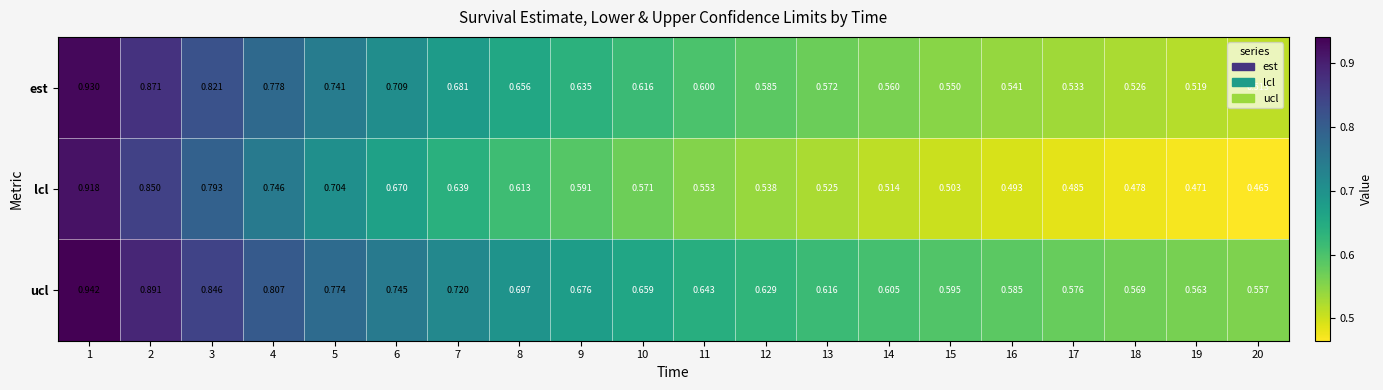

What is the total value across all series at 17?

1.6